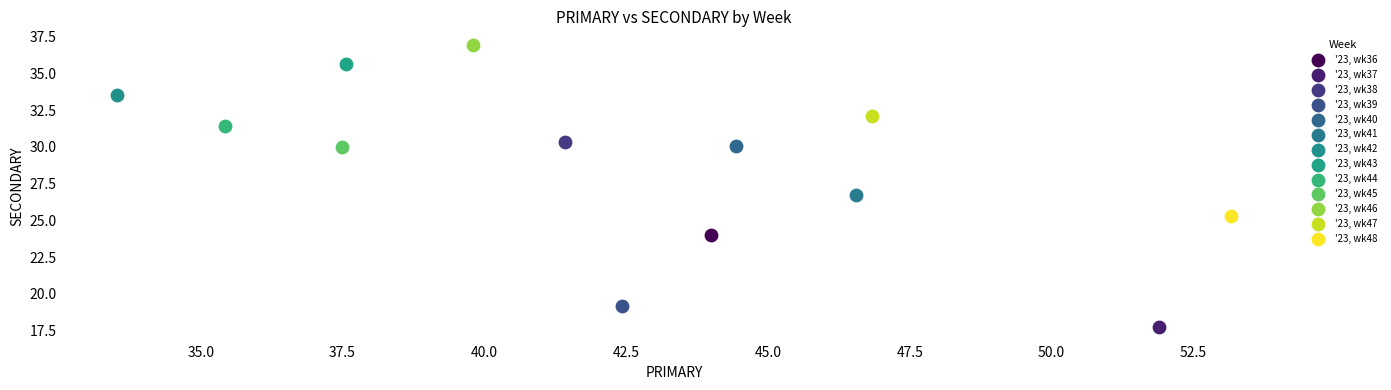

What are all the series names shown in the legend?

'23, wk36, '23, wk37, '23, wk38, '23, wk39, '23, wk40, '23, wk41, '23, wk42, '23, wk43, '23, wk44, '23, wk45, '23, wk46, '23, wk47, '23, wk48